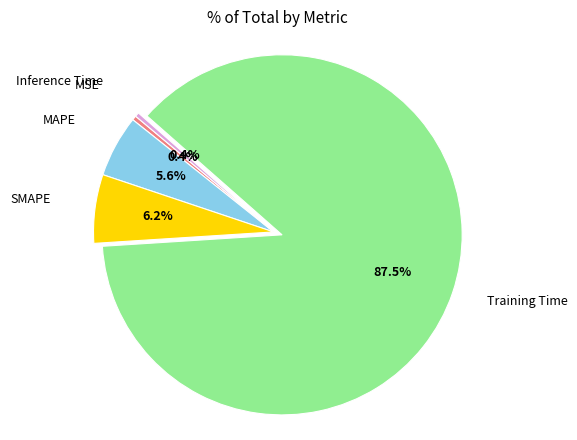

Does any single category account for the majority?

Yes